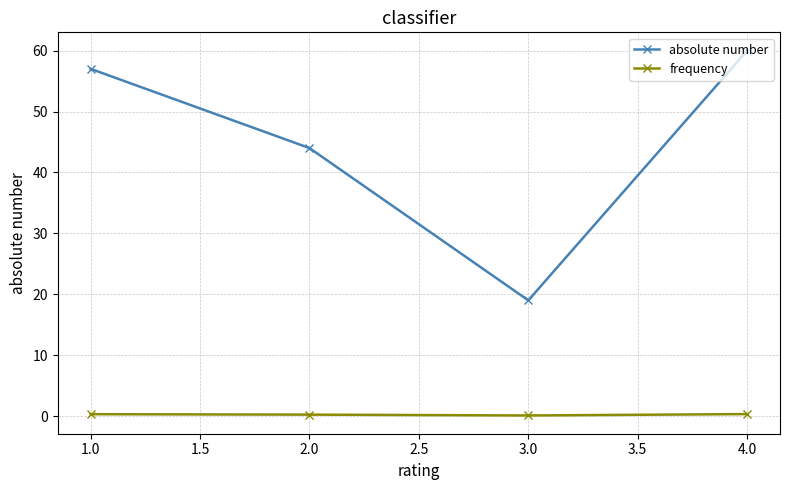

Which series has the largest range (max minus min)?

absolute number